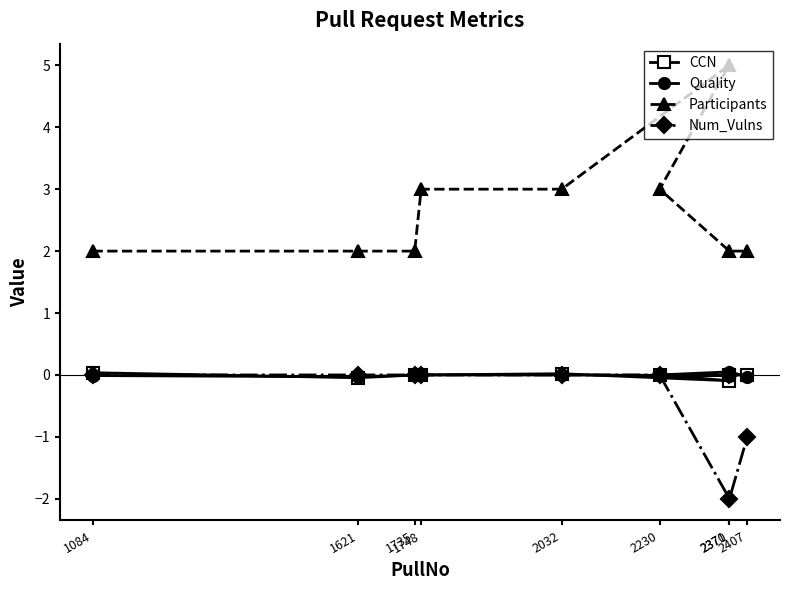

Is the value of CCN at 2371 greater than the value of Num_Vulns at 2371?

Yes